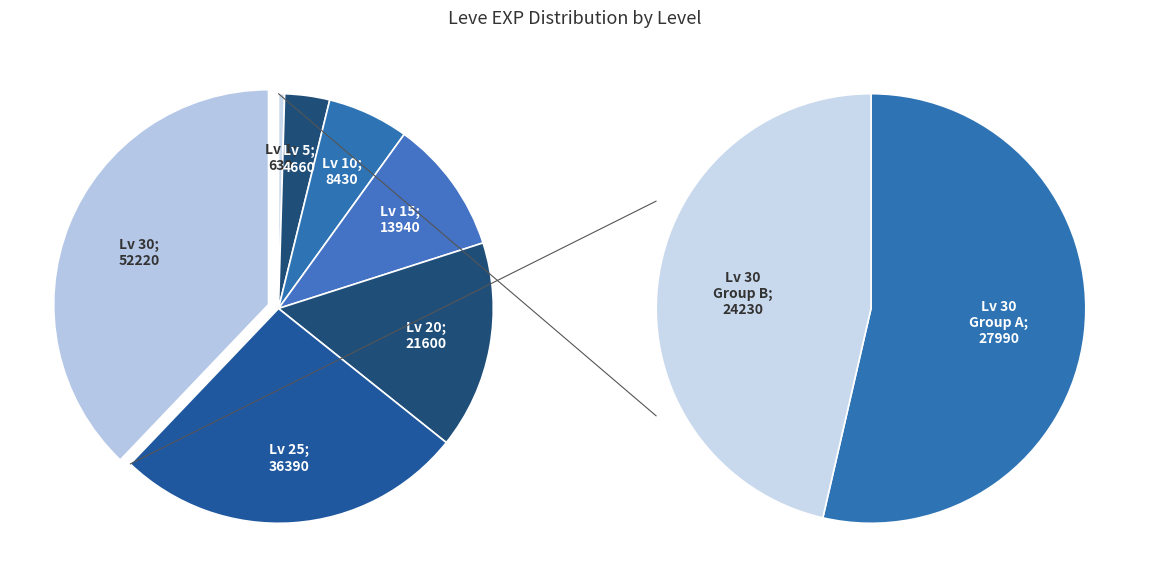

To the nearest percent, what percentage of the pie is Level 20?

16%